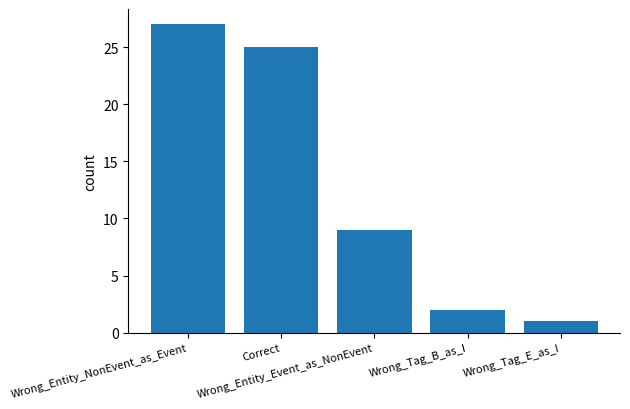

What is the difference between the values at Wrong_Entity_Event_as_NonEvent and Wrong_Tag_B_as_I?

7